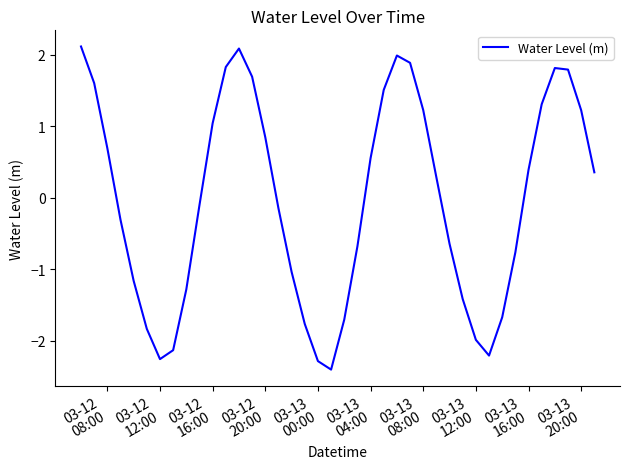

What is the minimum value shown in the chart?

-2.4